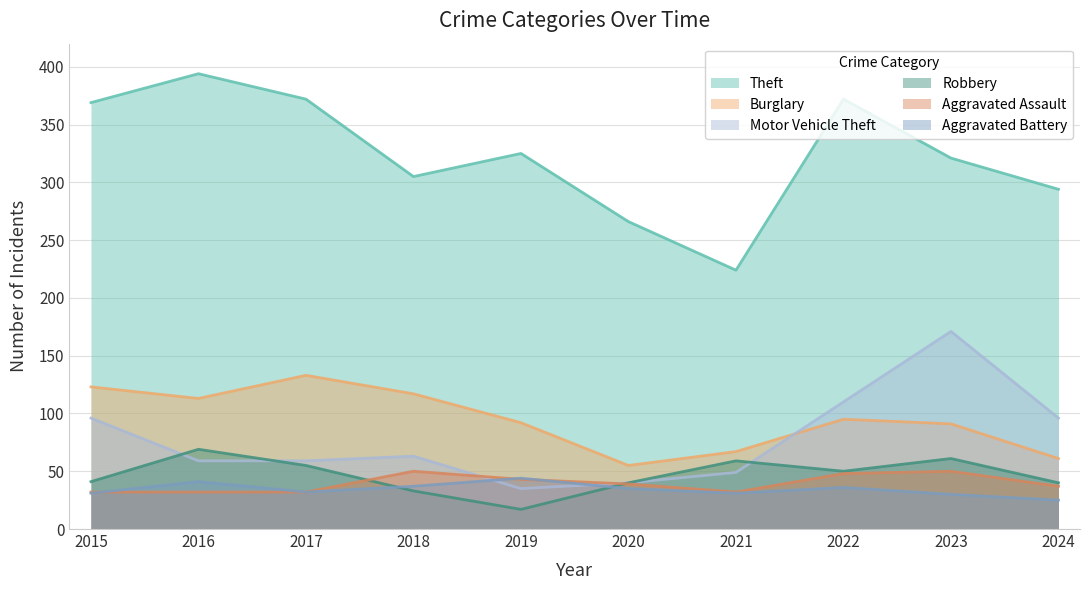

What is the sum of all Theft values?

3242